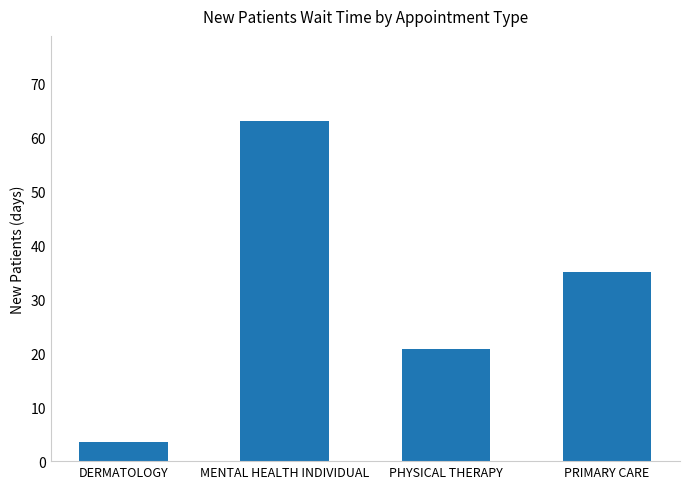

Rank the categories by value from highest to lowest.

MENTAL HEALTH INDIVIDUAL, PRIMARY CARE, PHYSICAL THERAPY, DERMATOLOGY